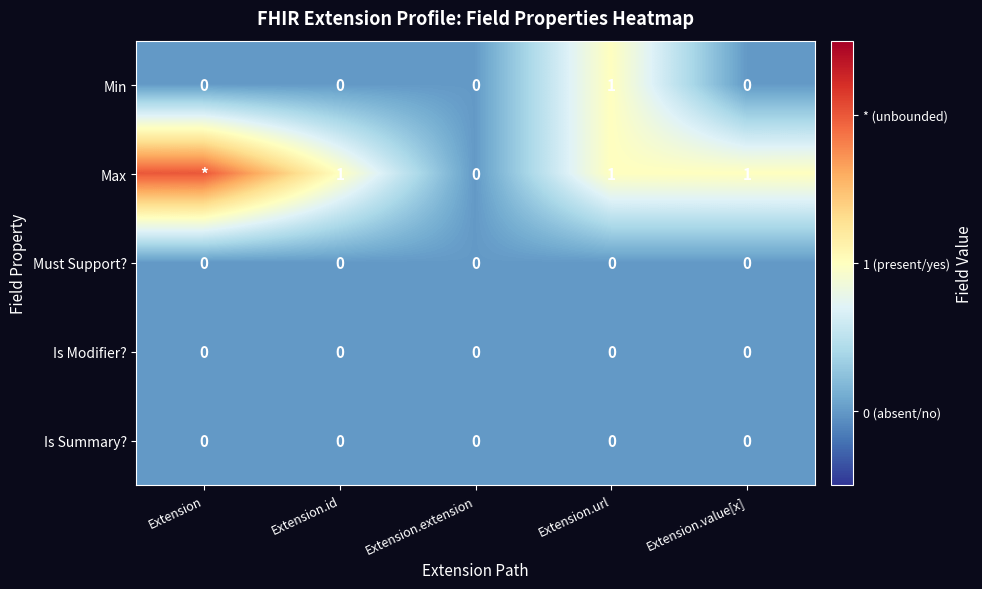

Which category has the lowest value across all series?

Extension